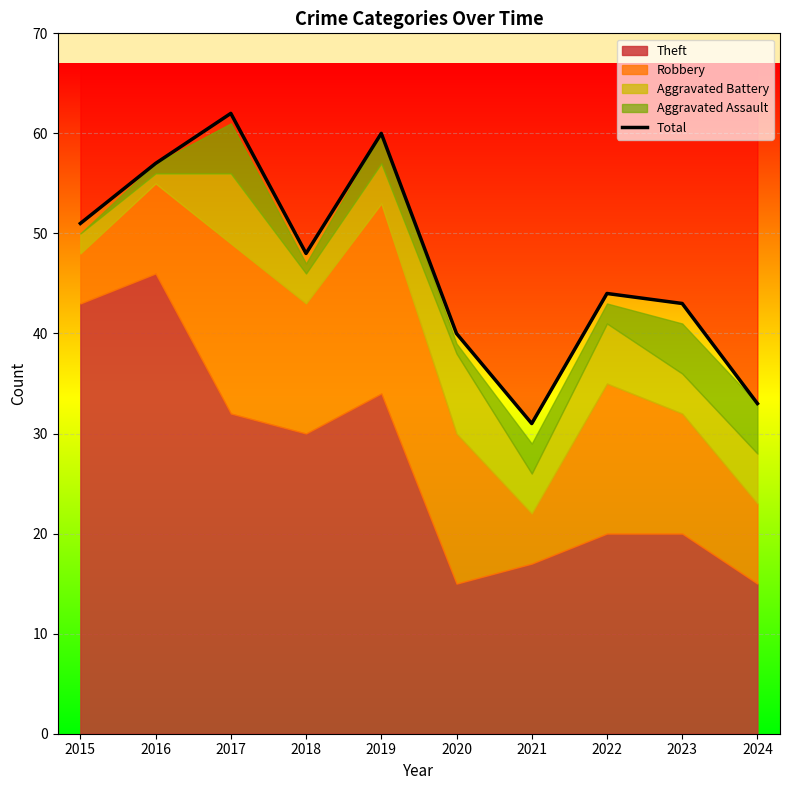

Rank the categories by value from lowest to highest.

2021, 2024, 2020, 2023, 2022, 2018, 2015, 2016, 2019, 2017